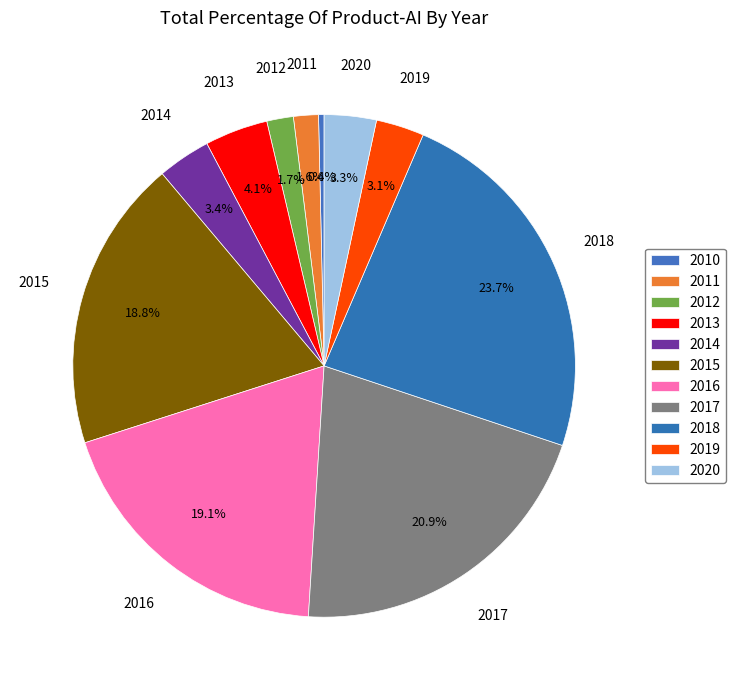

Does 2014 represent more than half of the total?

No